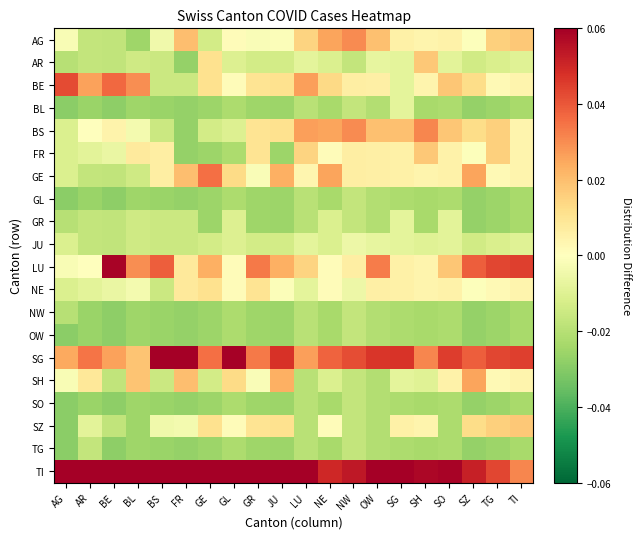

At how many categories does at least one series exceed 0?

20